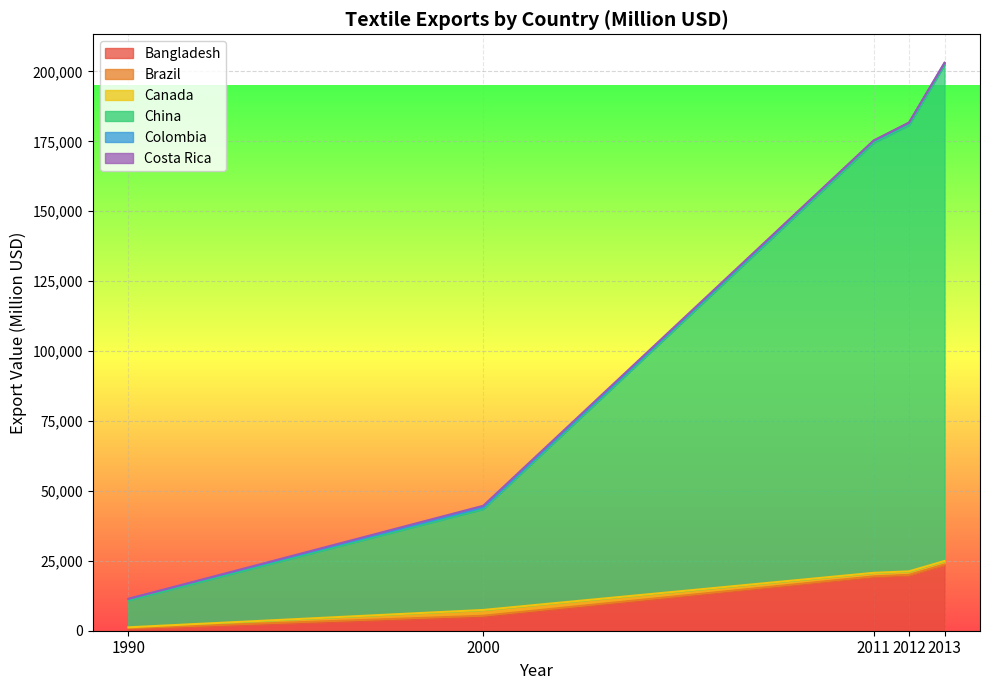

True or false: China and Colombia intersect in this chart.

False